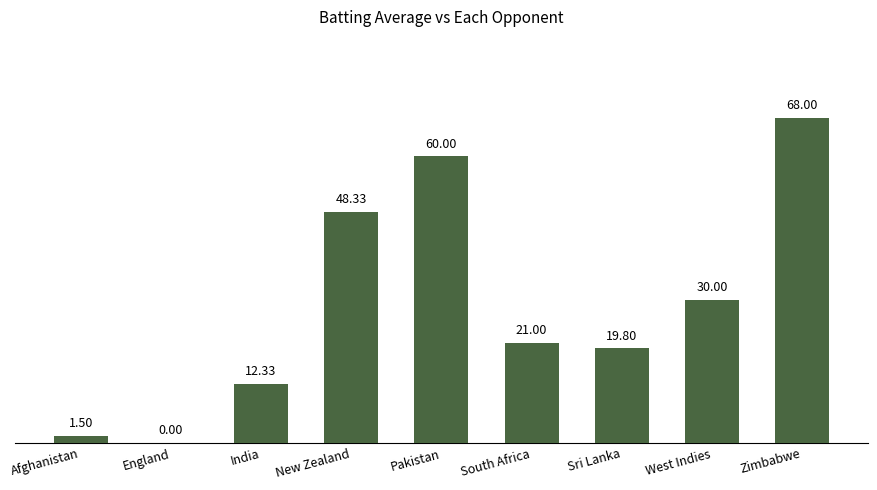

Reading left to right, what are all the values shown in this chart?

Afghanistan=1.5	England=0.0	India=12.3	New Zealand=48.3	Pakistan=60.0	South Africa=21.0	Sri Lanka=19.8	West Indies=30.0	Zimbabwe=68.0